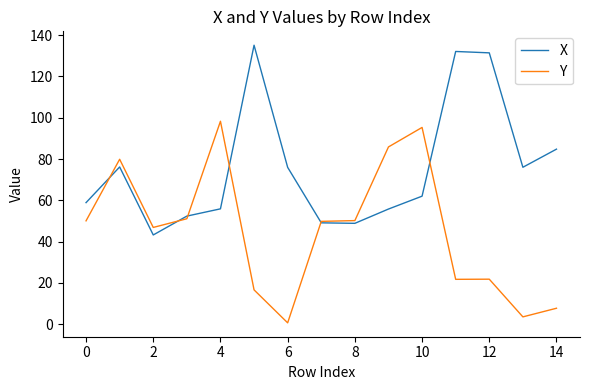

List the series in order of their peak value, lowest first.

Y, X